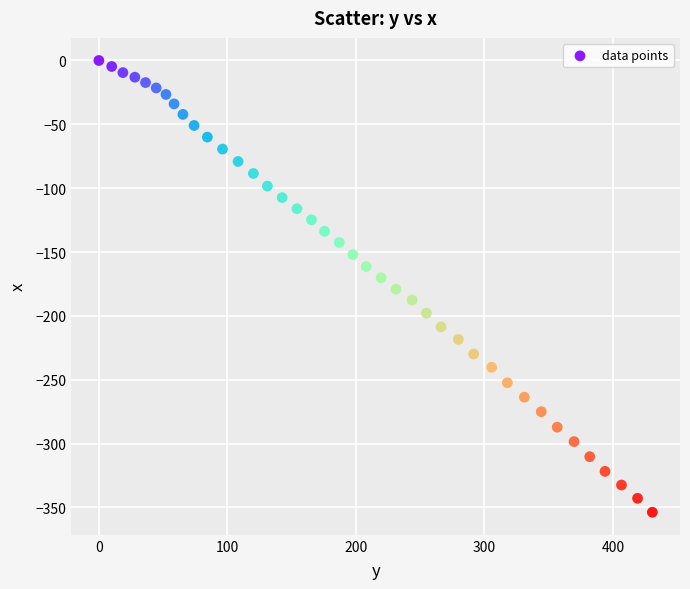

What is the range of X values (max minus min)?

430.6